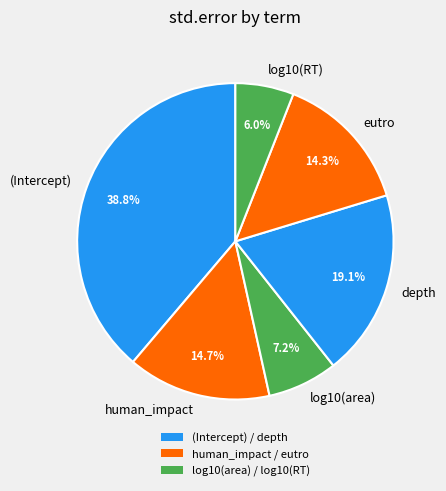

Between (Intercept) and log10(RT), which is larger?

(Intercept)